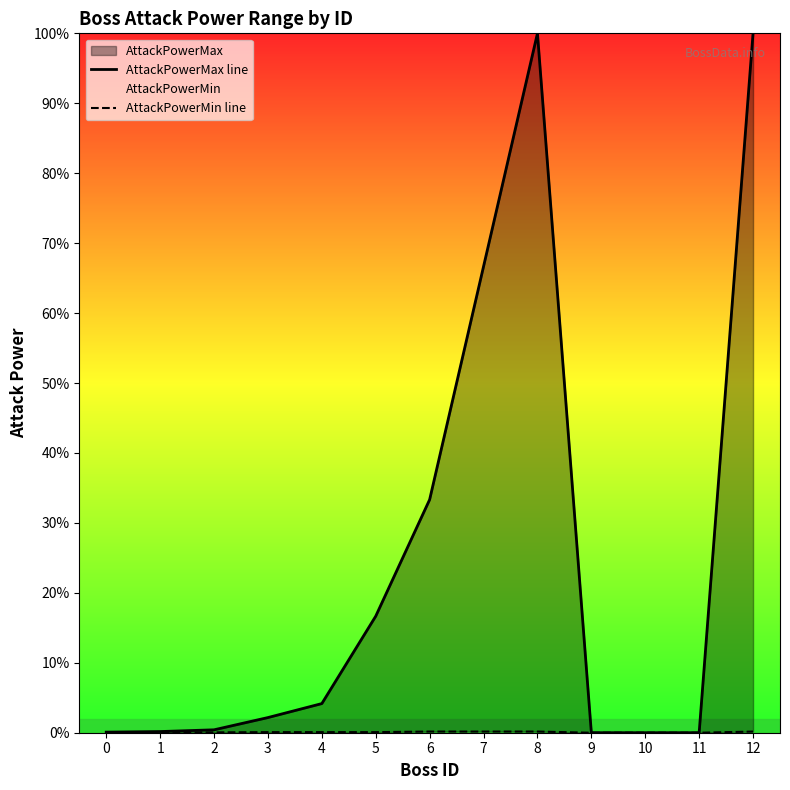

Which series has the largest total across all categories?

AttackPowerMax line